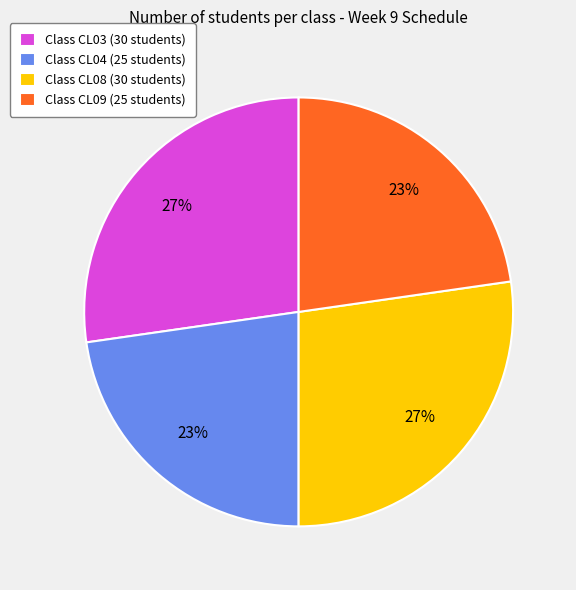

To the nearest percent, what is the average slice percentage?

25%